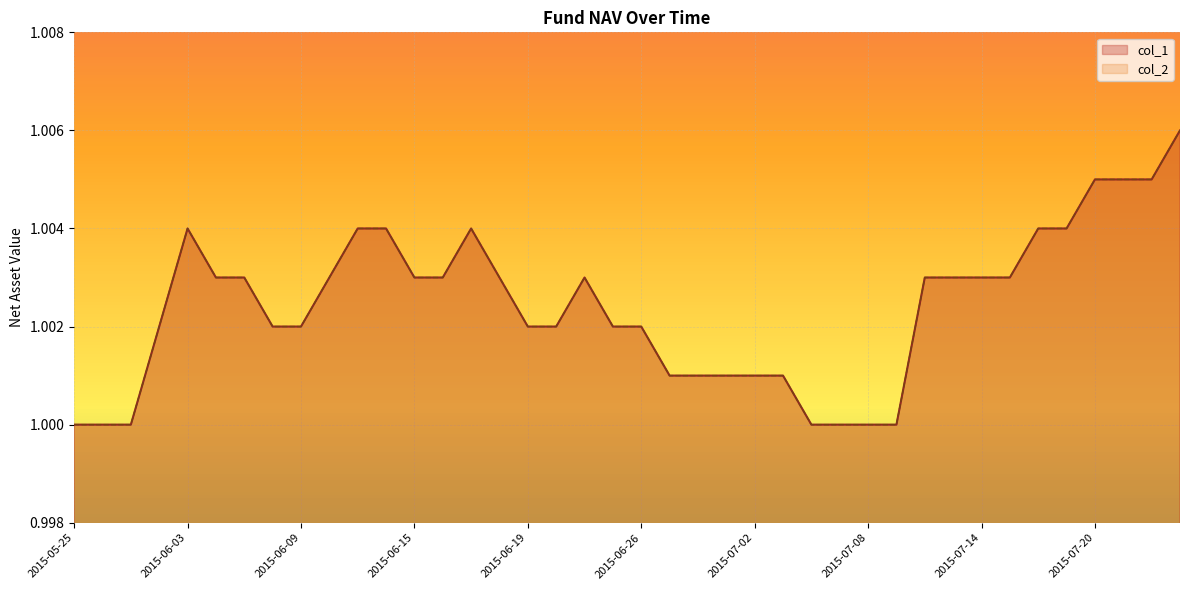

True or false: col_1 and col_2 cross at least once.

False